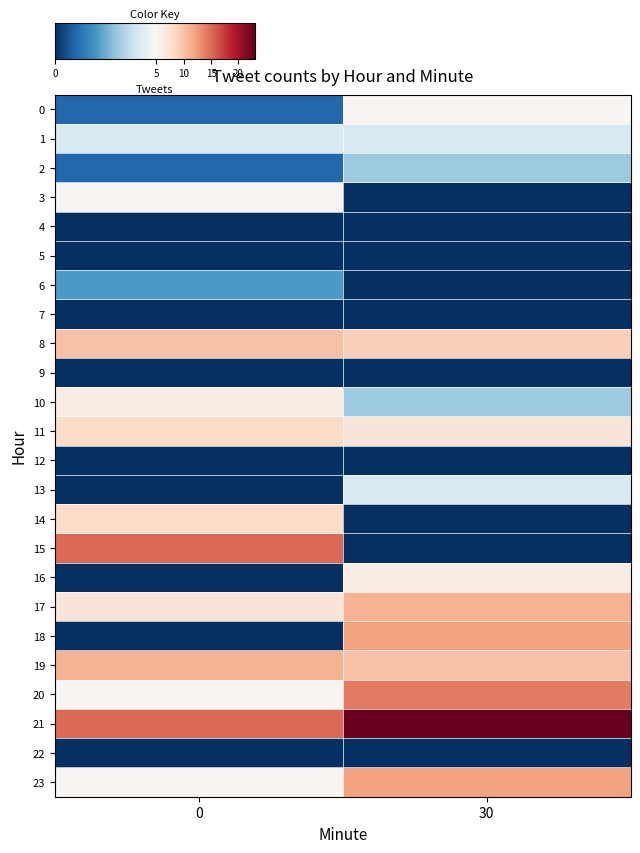

Which series changed the most between 0 and 30?

15